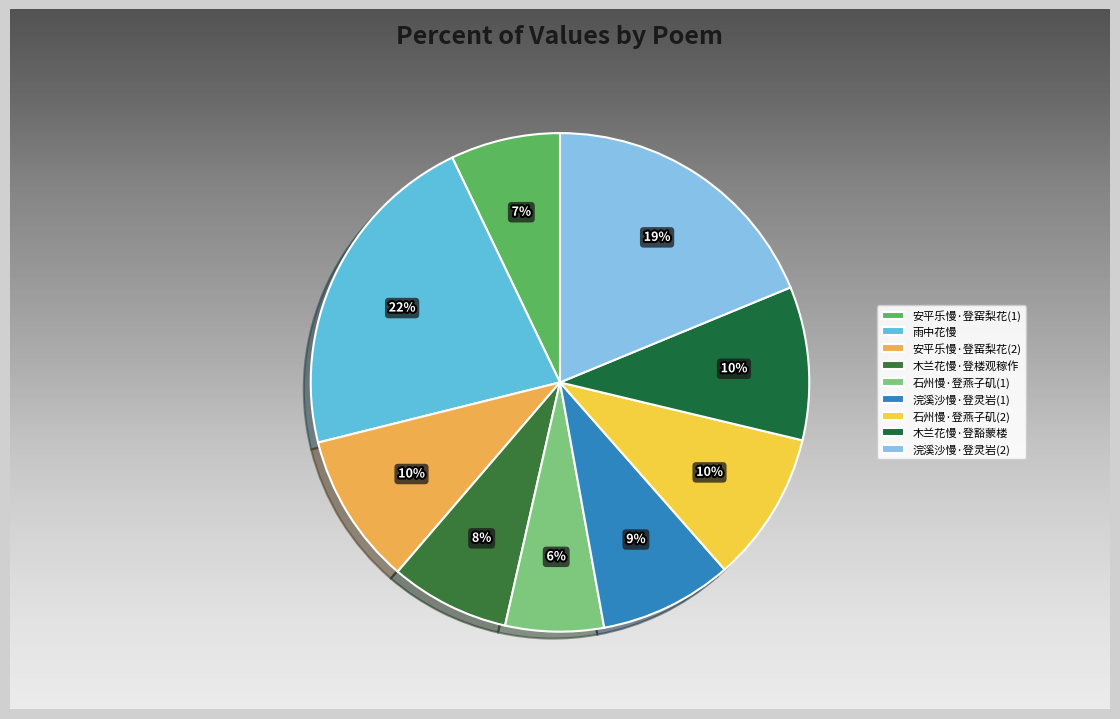

To the nearest percent, what percentage of the pie is 木兰花慢·登豁蒙楼远眺?

10%